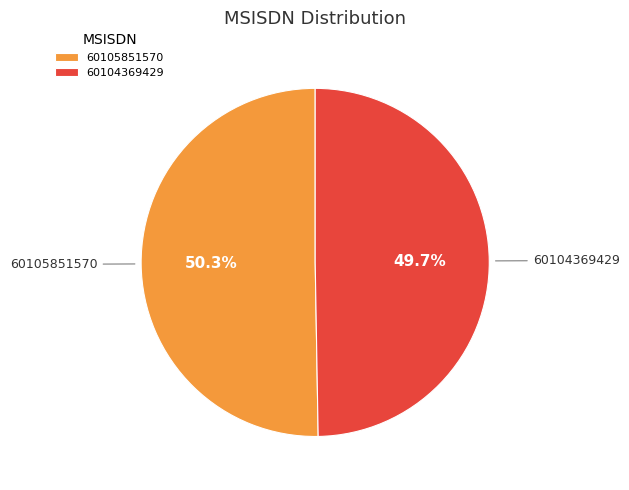

What is the majority slice?

60105851570